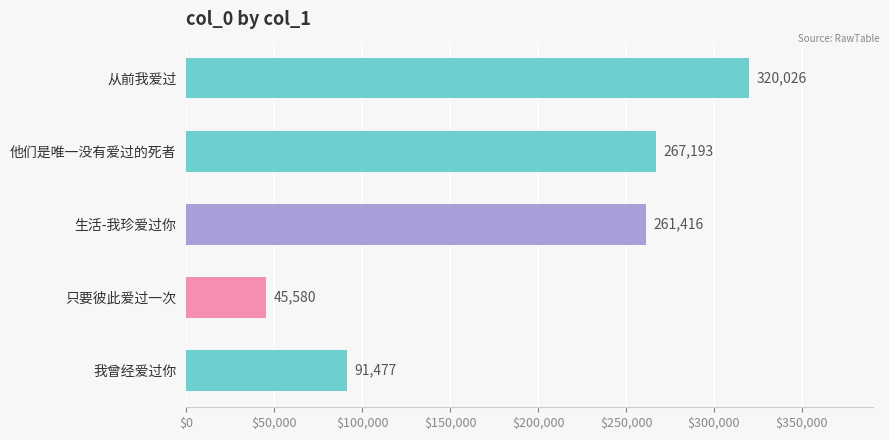

What is the difference between the maximum and minimum values?

274446